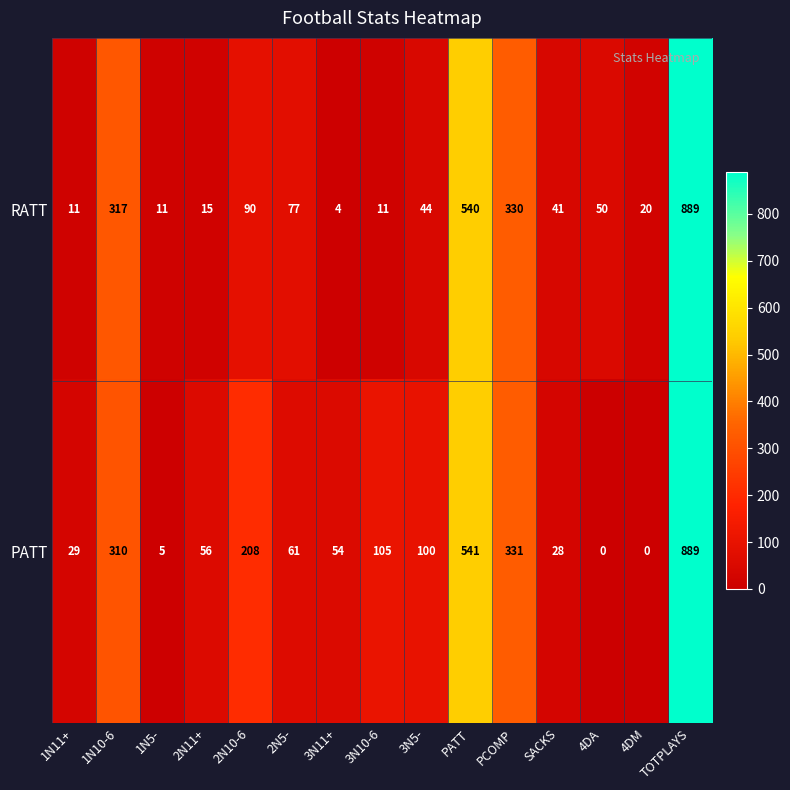

Rank the series by their average value, from lowest to highest.

RATT, PATT